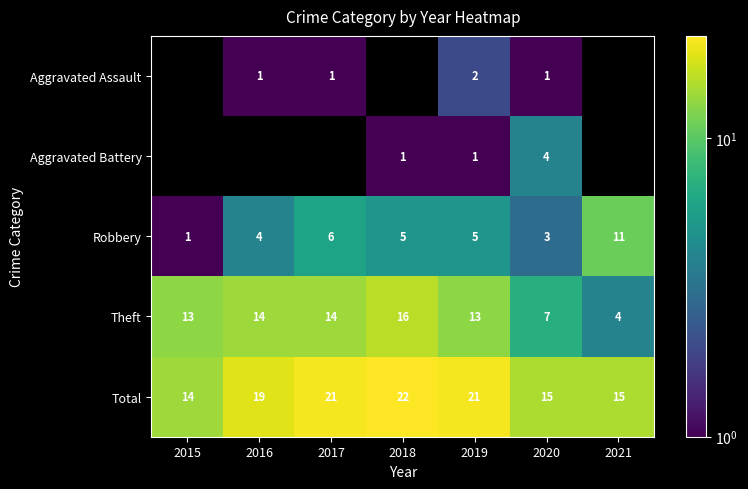

Is the value of Total at 2021 greater than the value of Robbery at 2020?

Yes